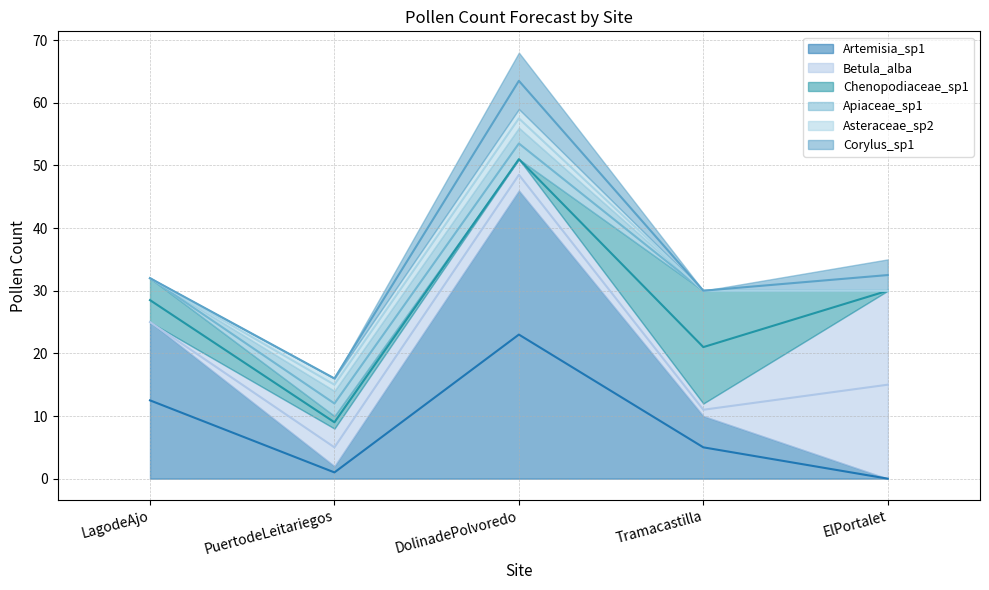

True or false: Betula_alba and Asteraceae_sp2 intersect in this chart.

False